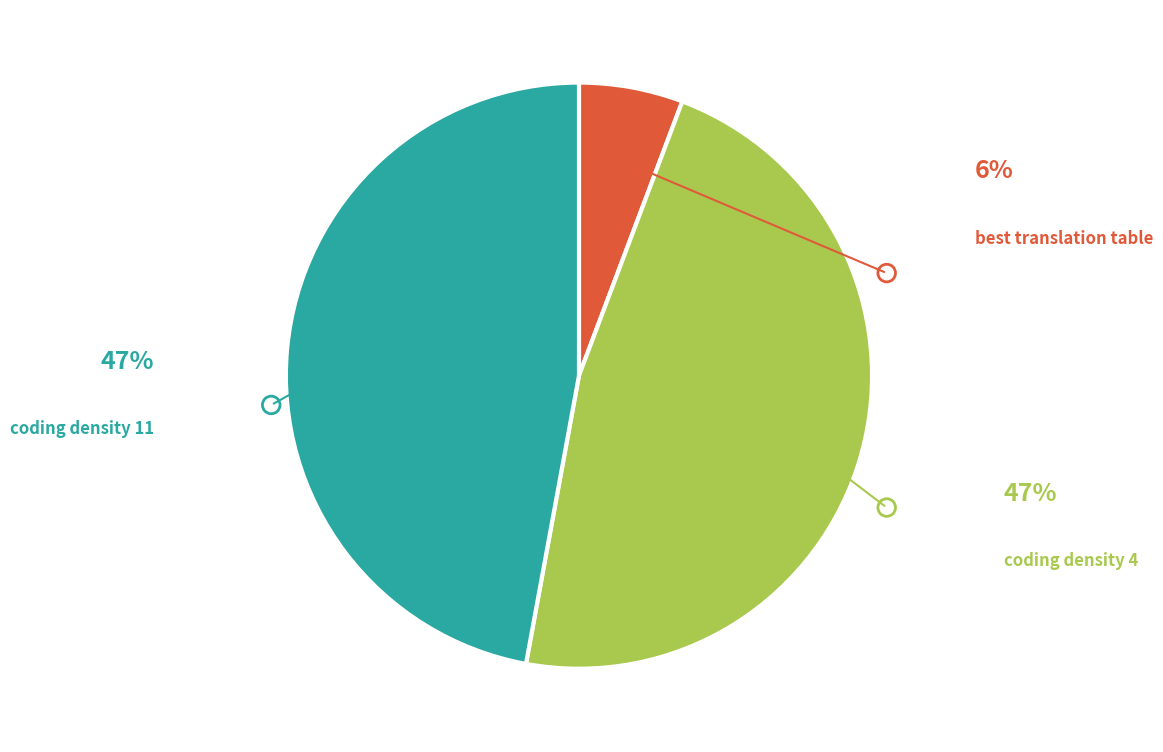

Does any single category account for the majority?

No